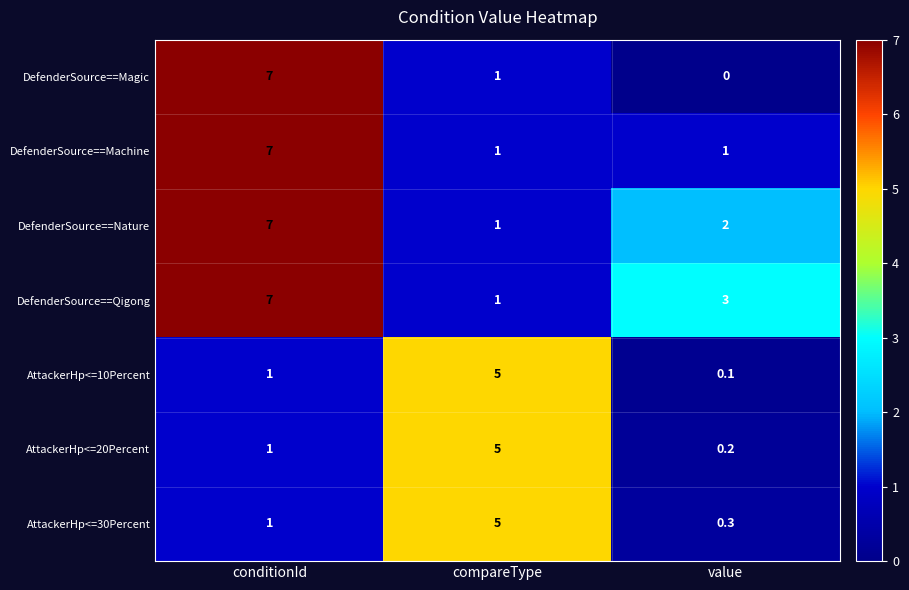

Count the number of categories in the chart.

3